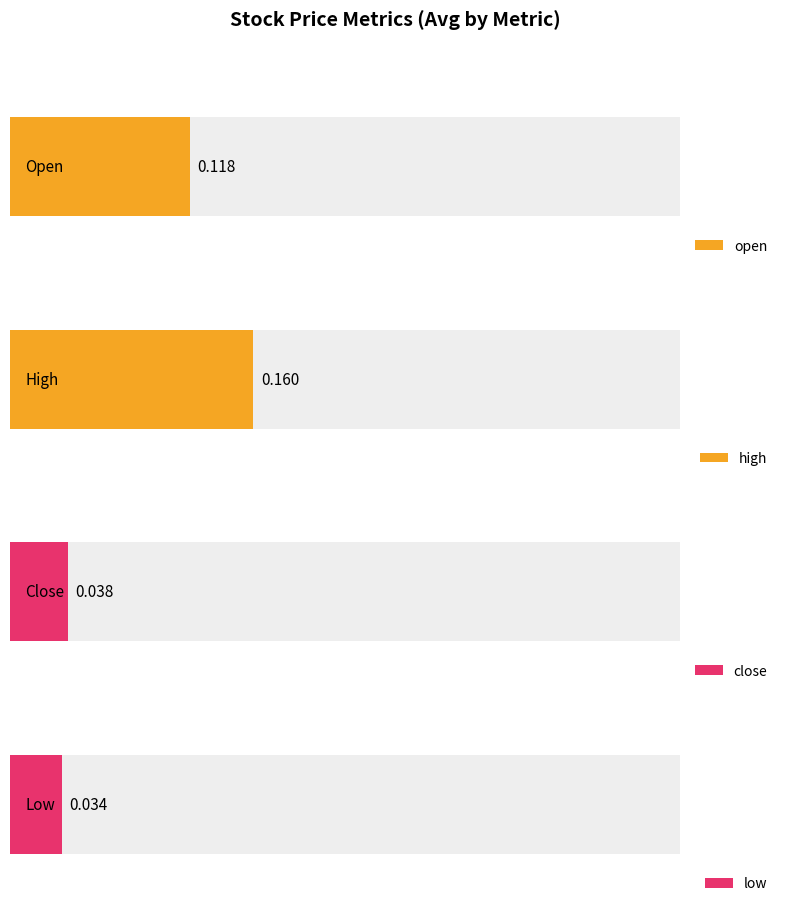

What is the spread (max minus min) of values at 1023?

0.1